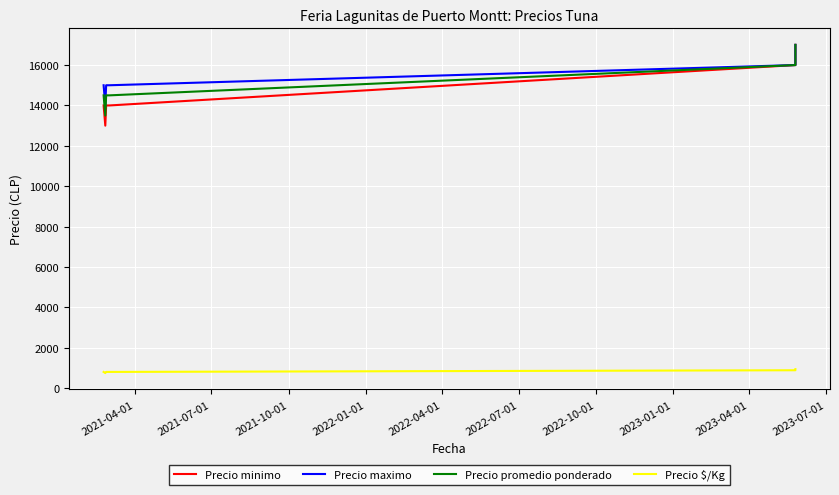

What is the average value of the Precio maximo series?

15333